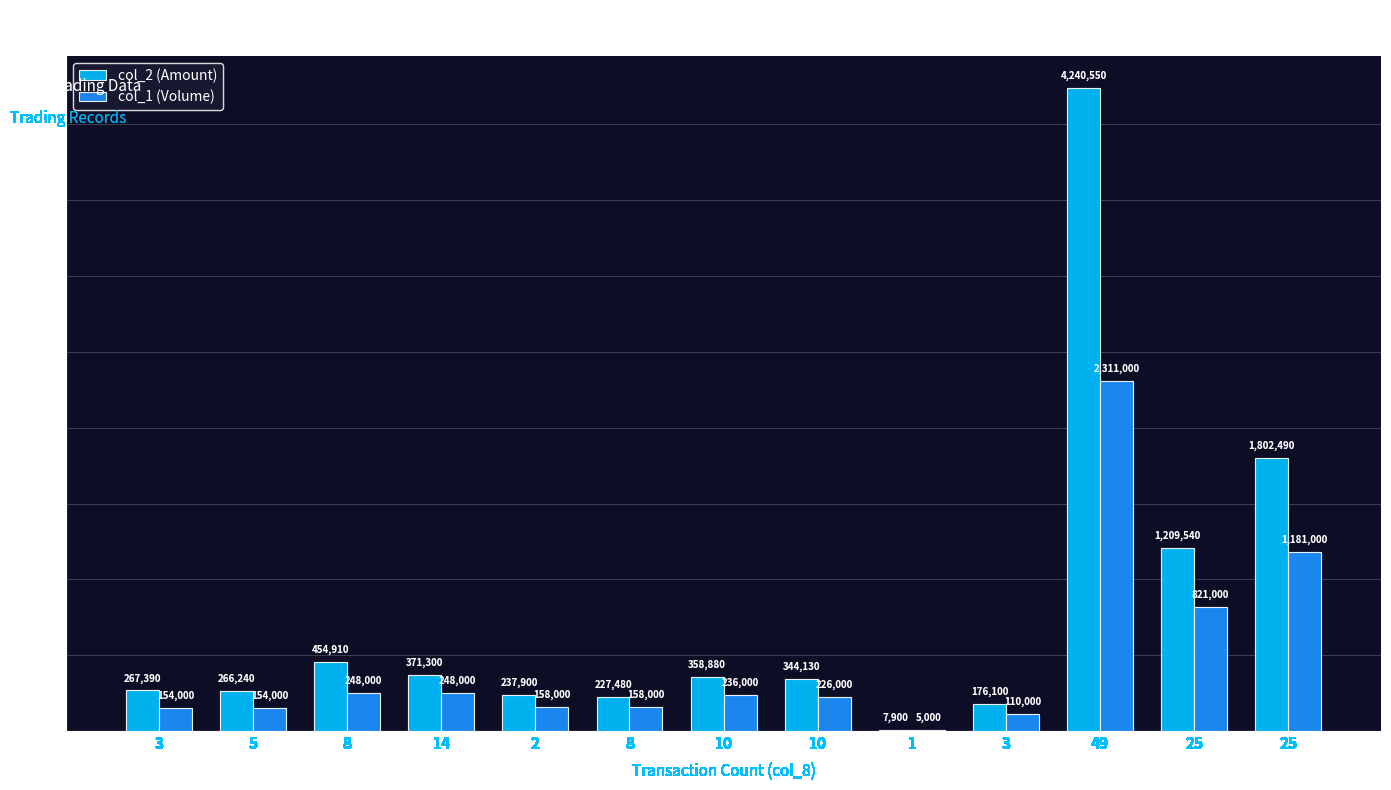

Are the bars horizontal?

No